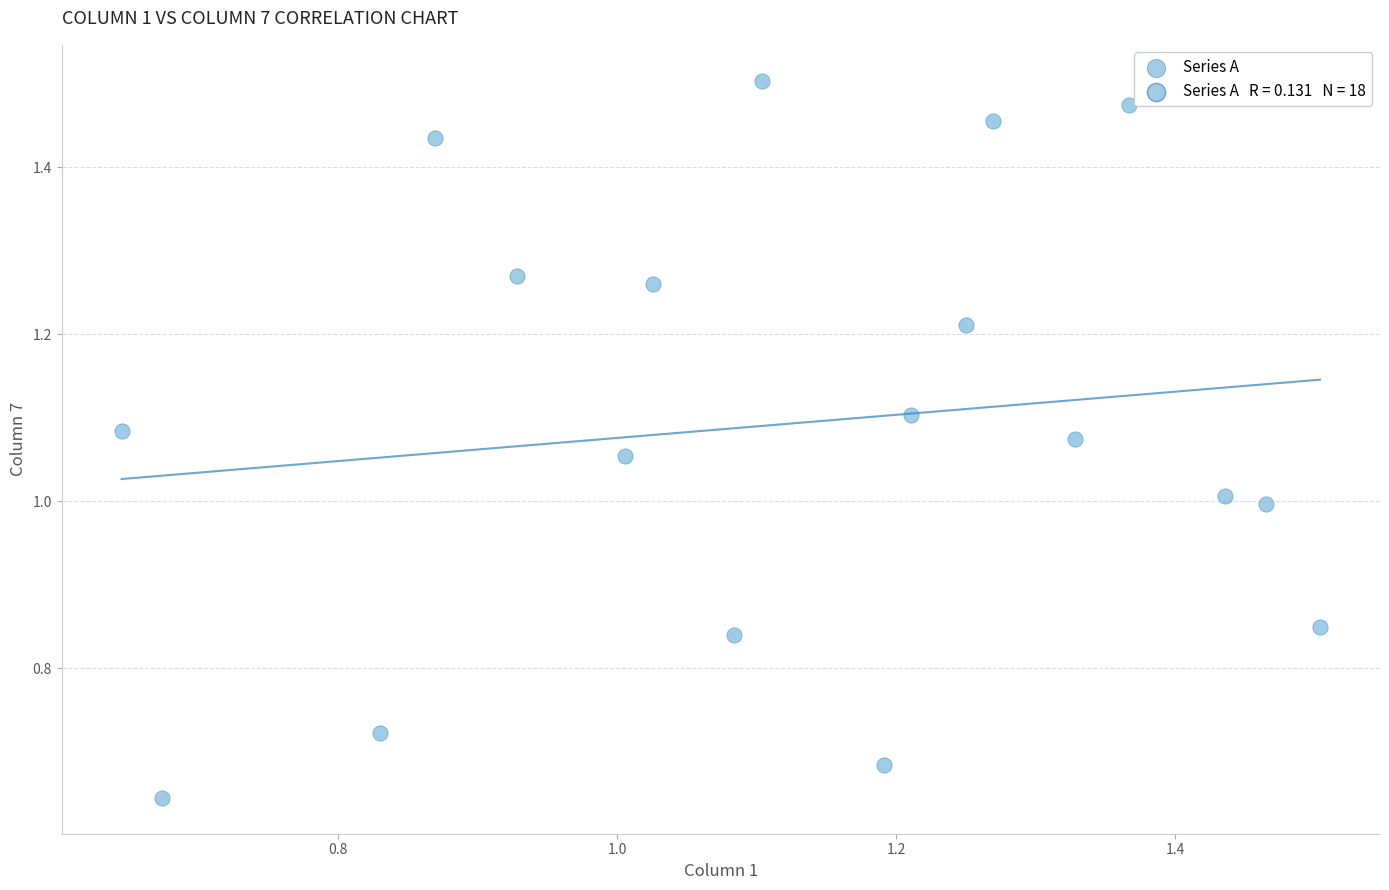

What is the range of Y values (max minus min)?

0.9